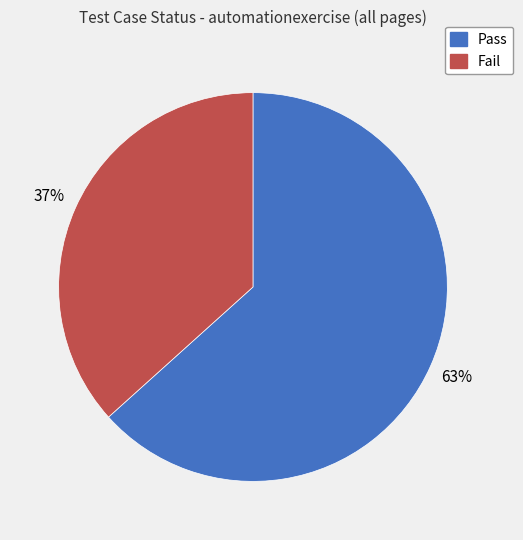

Which category has the biggest portion of the pie?

Pass